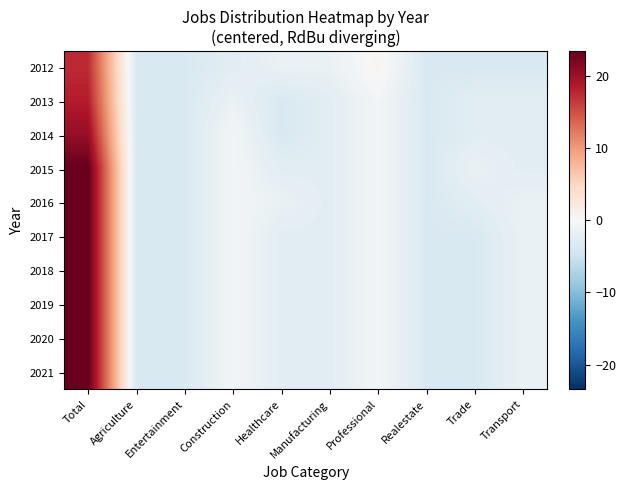

What is the spread (max minus min) of values at Healthcare?

2.0